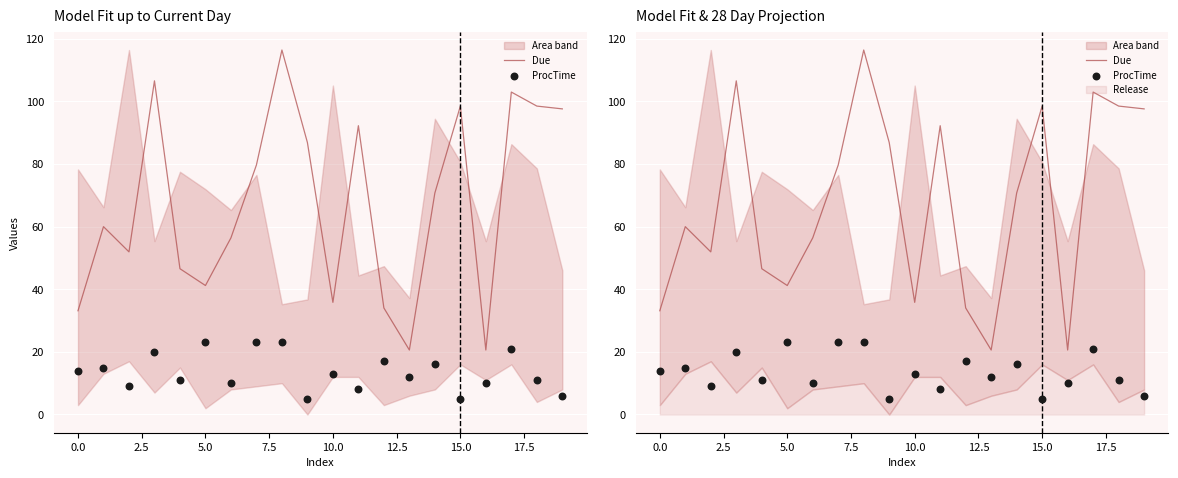

Which series has the largest total across all categories?

Due